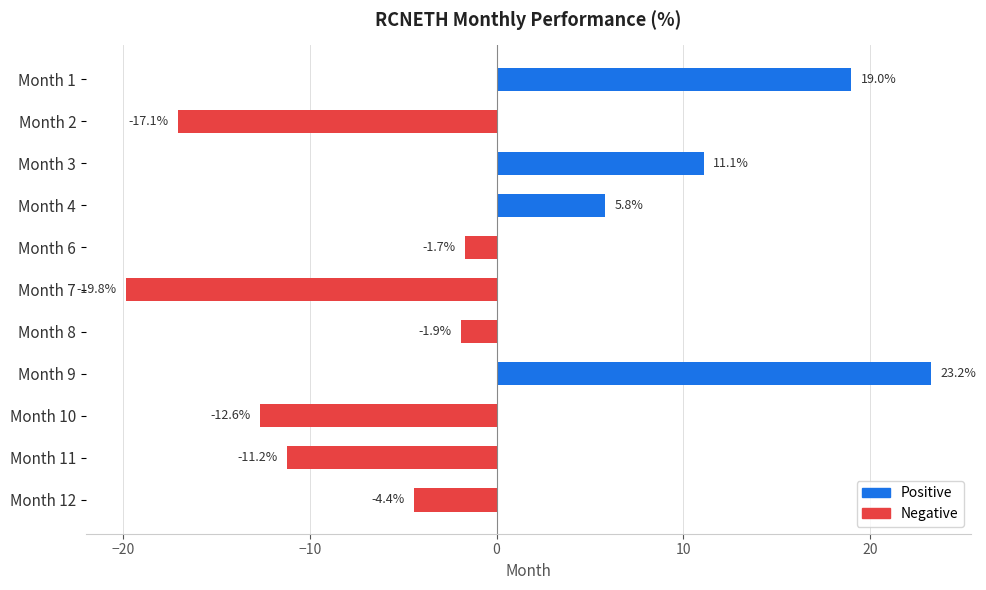

At which label is the value closest to 1?

Month 6